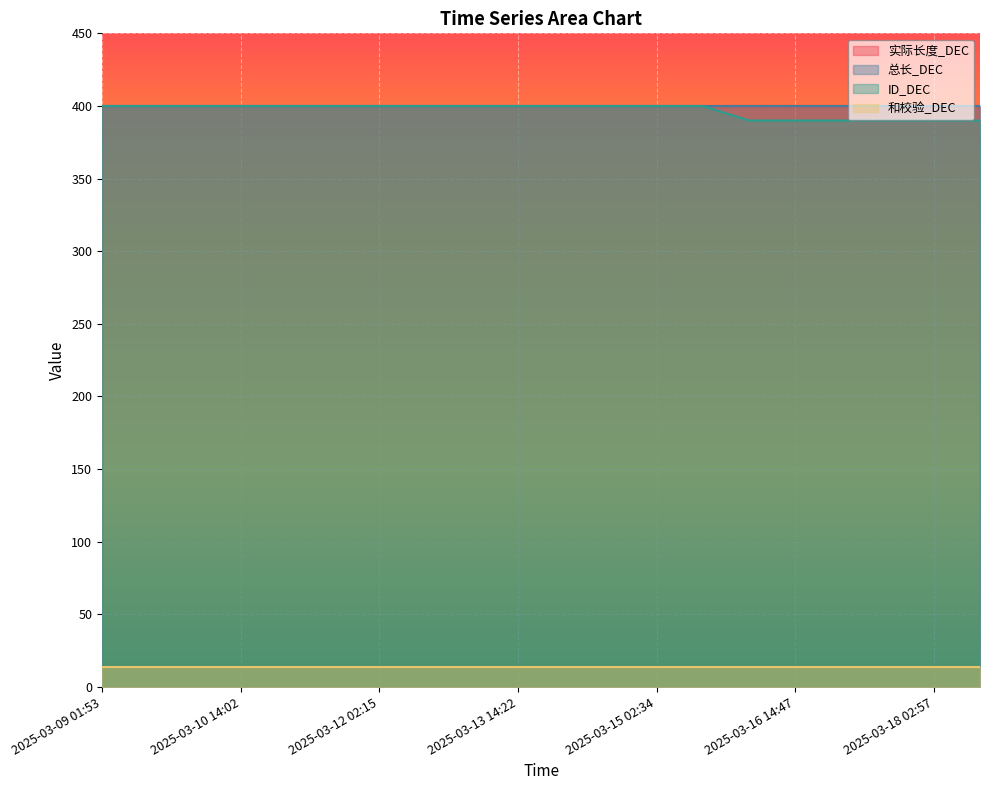

Is it true that 和校验_DEC equals 25 at 2025-03-16 02:42?

False